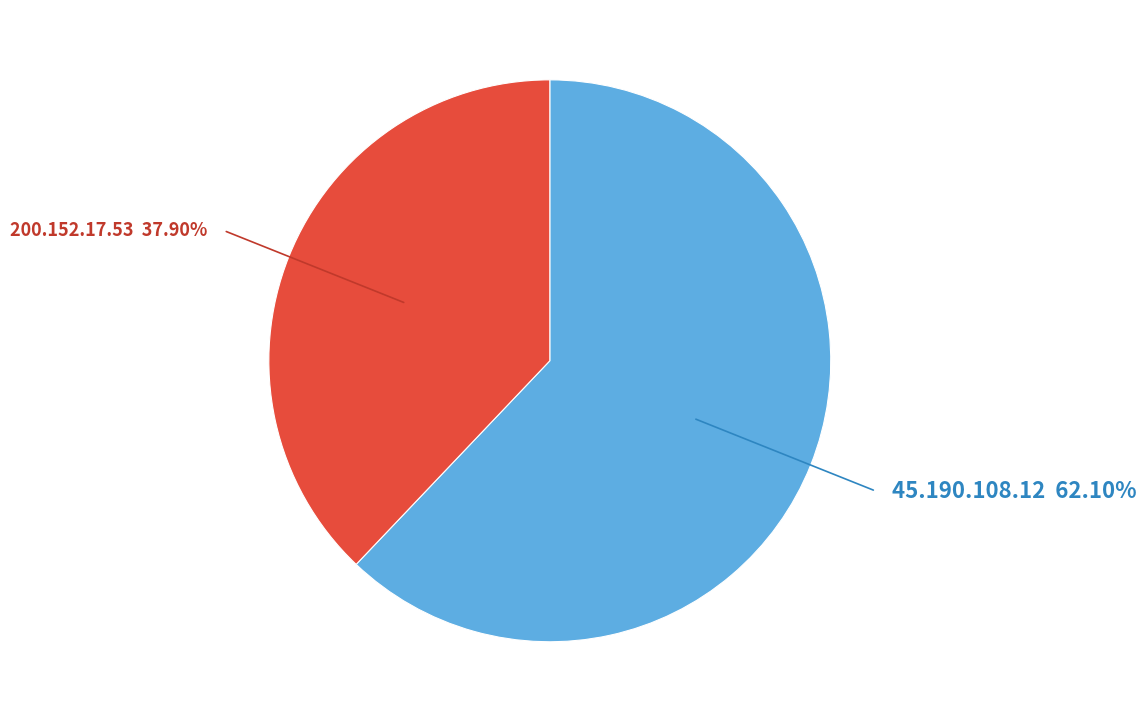

Does any single category account for the majority?

Yes